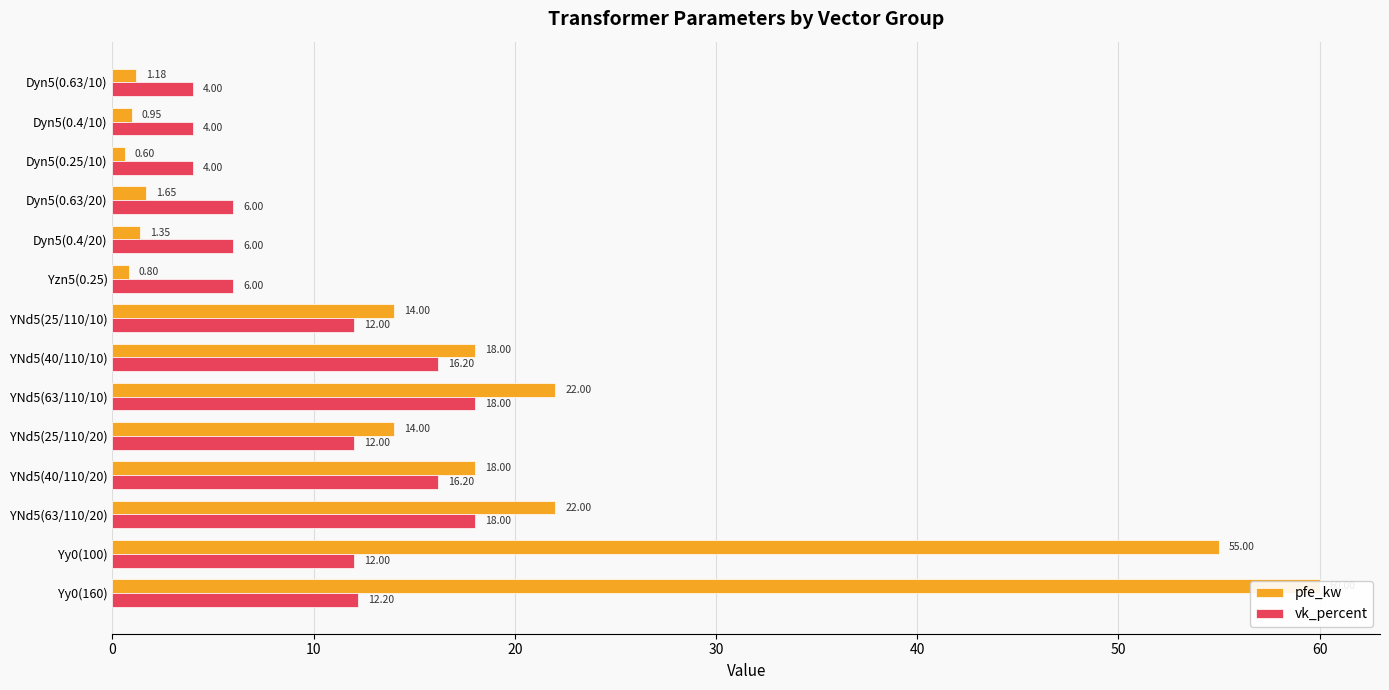

Is the value of pfe_kw at YNd5(40/110/20) greater than the value of vk_percent at Dyn5(0.63/10)?

Yes